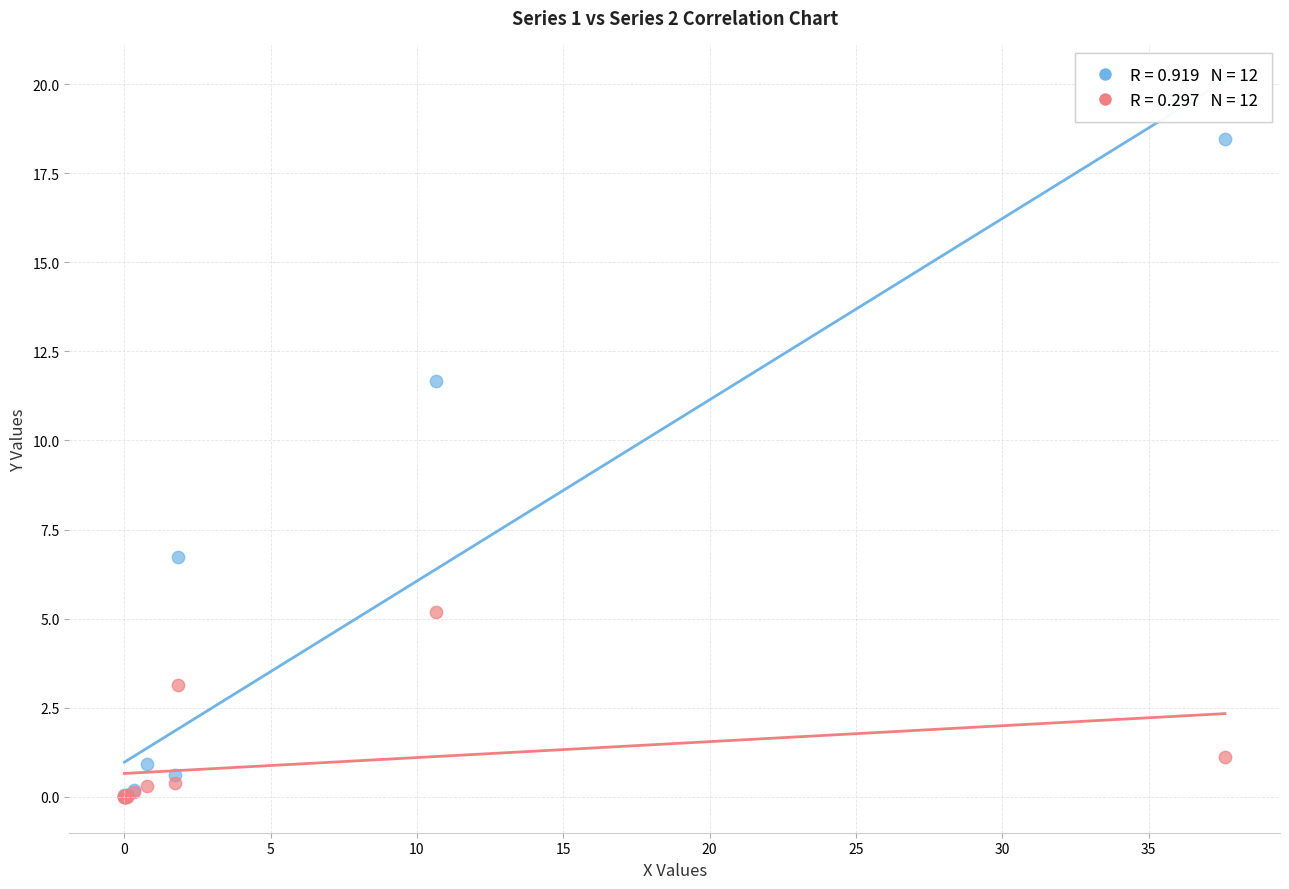

Across all series, what Y value is closest to 9?

6.7